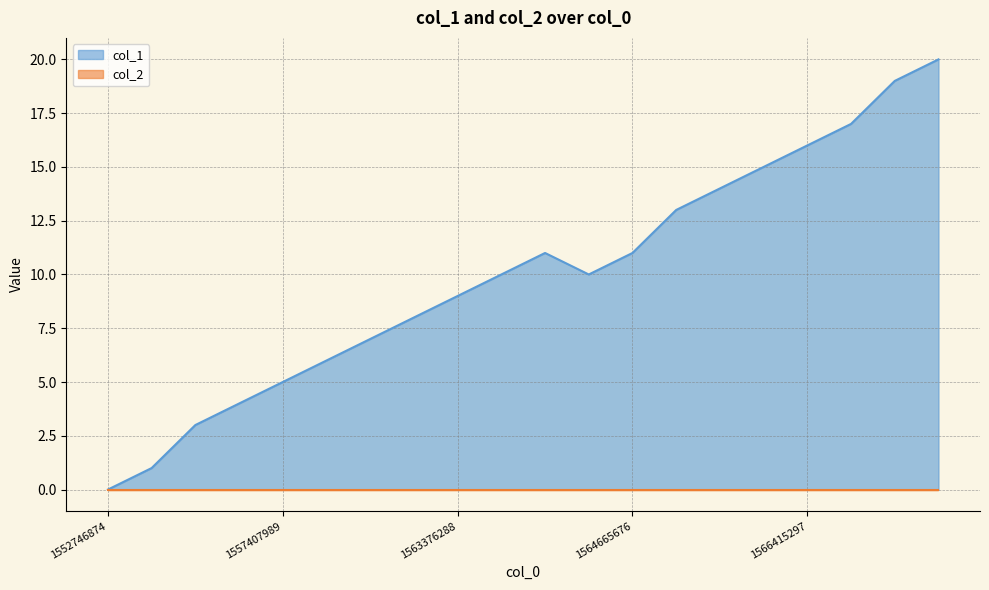

What is the change in value from 1566494494 to 1566919380?

+2